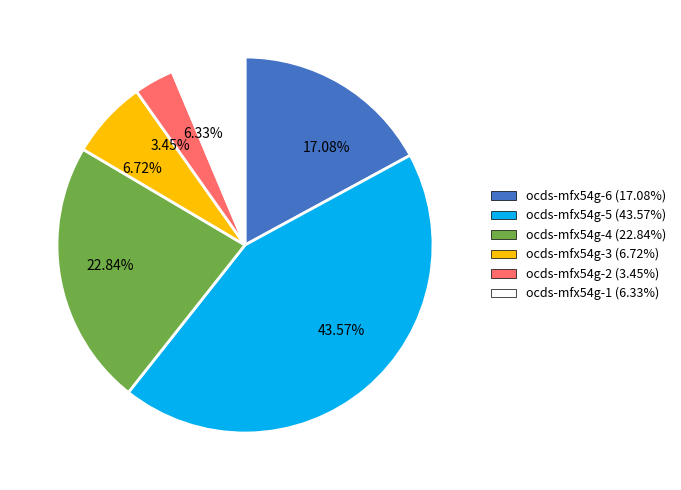

Between ocds-mfx54g-1 and ocds-mfx54g-4, which is larger?

ocds-mfx54g-4